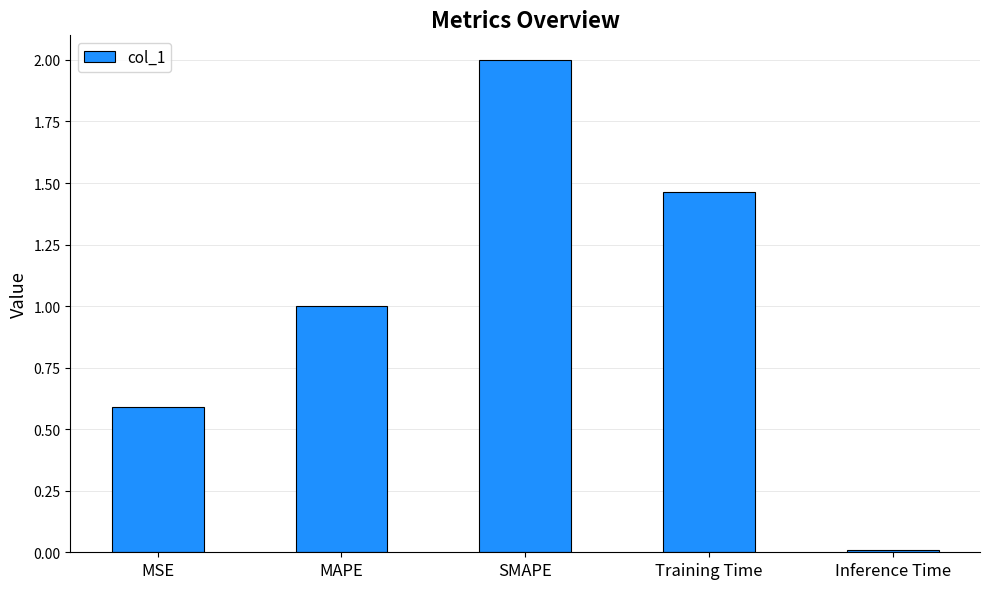

What is the average value?

1.0